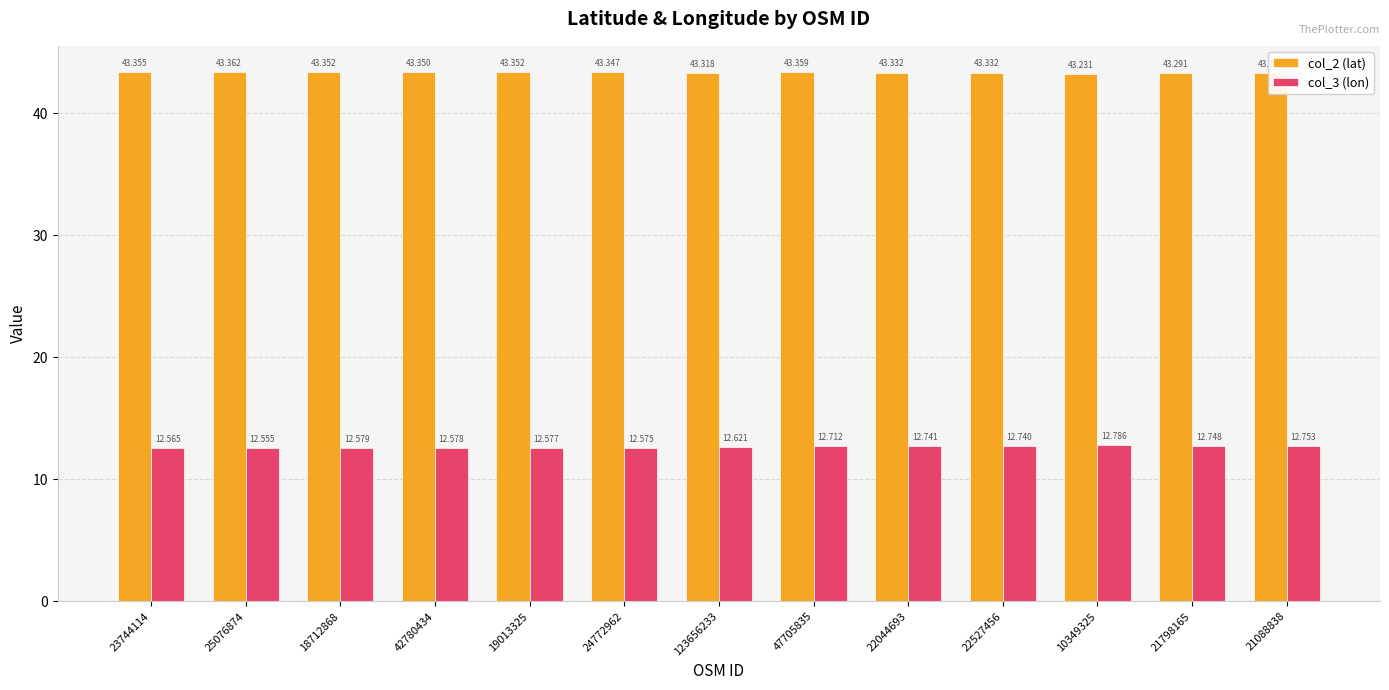

Are the bars horizontal?

No